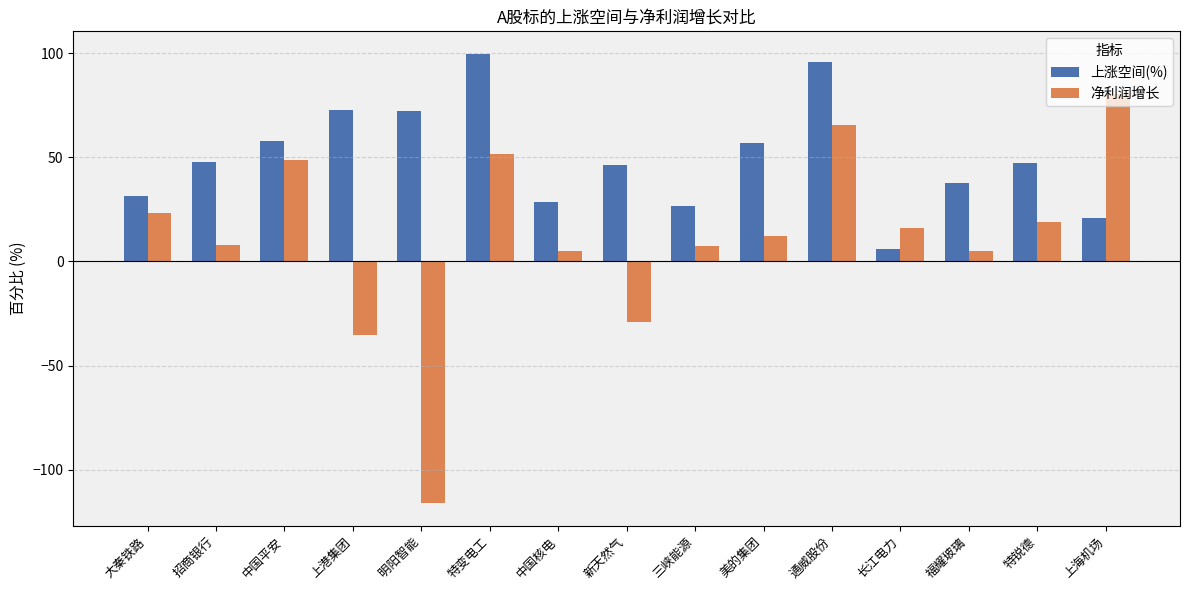

What is the lowest value of the 净利润增长 series?

-116.1